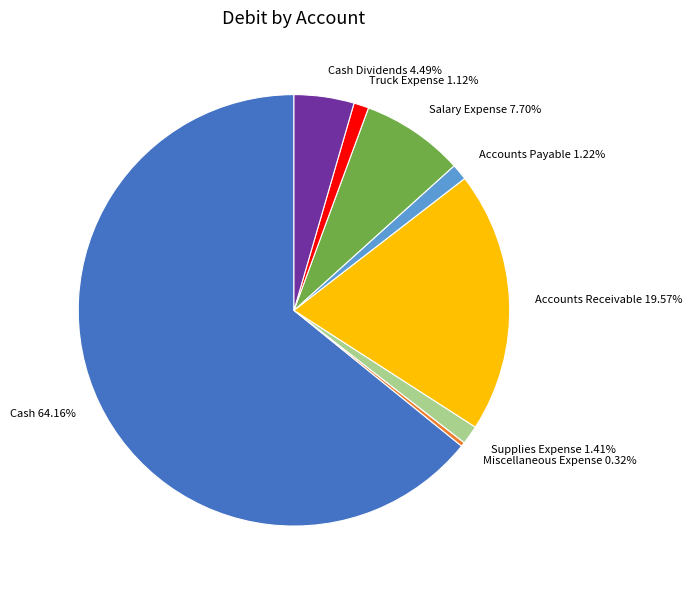

What is the smallest slice in the pie chart?

Miscellaneous Expense 0.32%